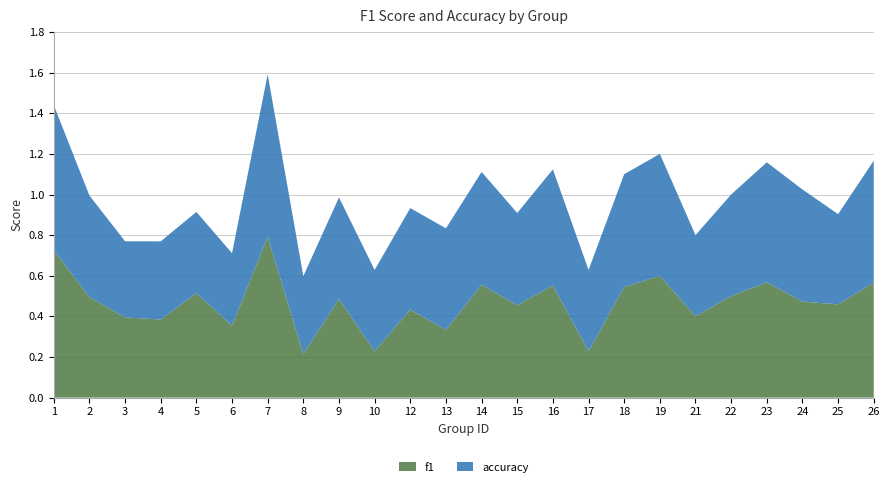

Reading left to right, what are all the values shown in this chart?

f1: 0.7	0.5	0.4	0.4	0.5	0.4	0.8	0.2	0.5	0.2	0.4	0.3	0.6	0.5	0.6	0.2	0.5	0.6	0.4	0.5	0.6	0.5	0.5	0.6
accuracy: 0.7	0.5	0.4	0.4	0.4	0.4	0.8	0.4	0.5	0.4	0.5	0.5	0.6	0.5	0.6	0.4	0.6	0.6	0.4	0.5	0.6	0.6	0.4	0.6